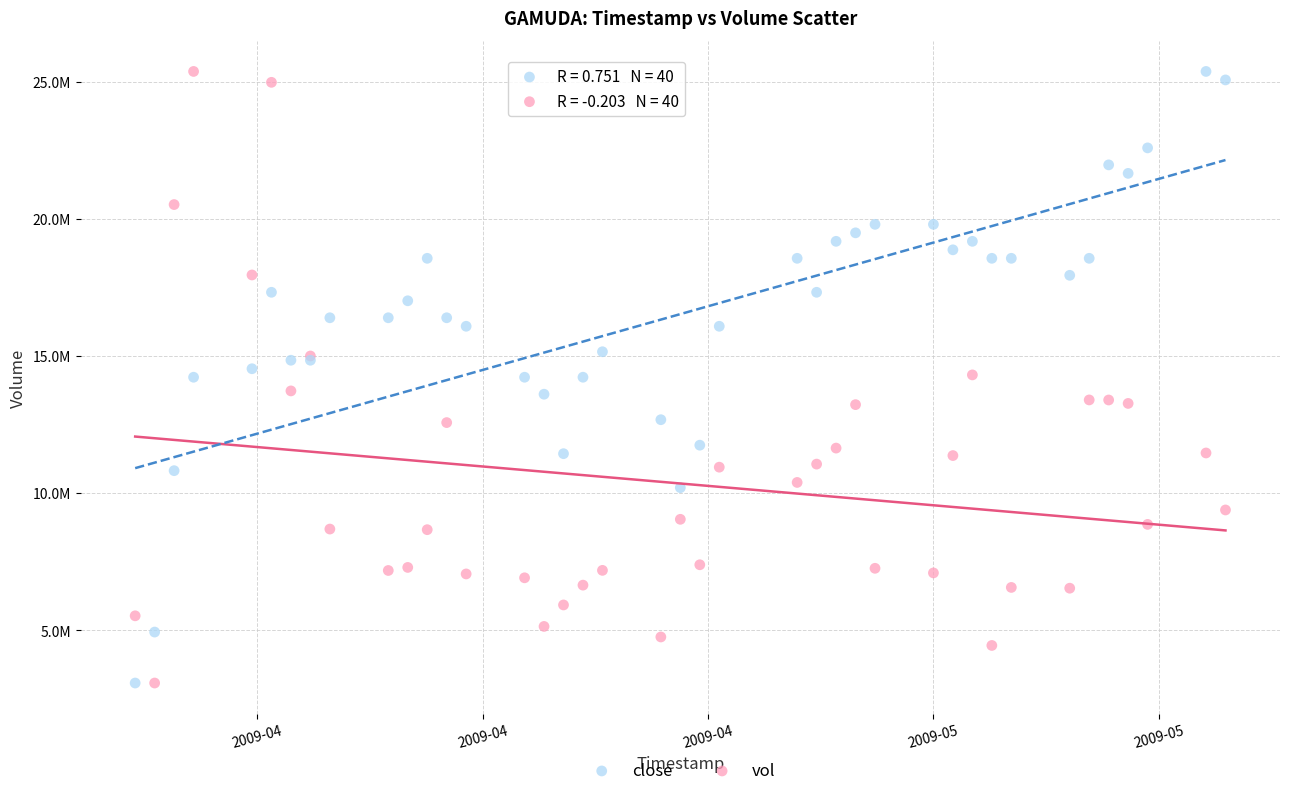

What are all the series names shown in the legend?

close, vol